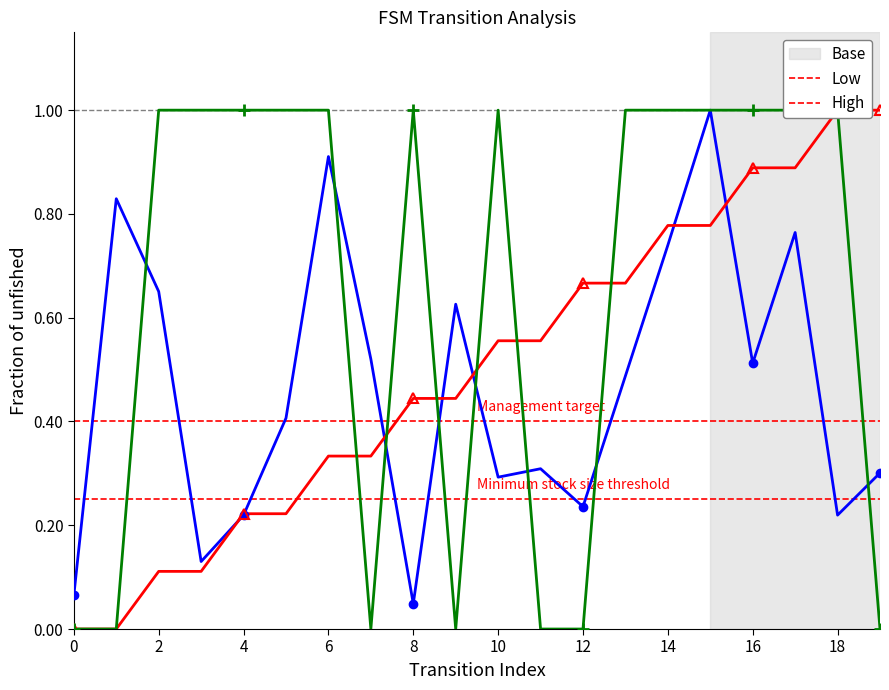

Is the value of Low at 16 greater than the value of High at 0?

Yes